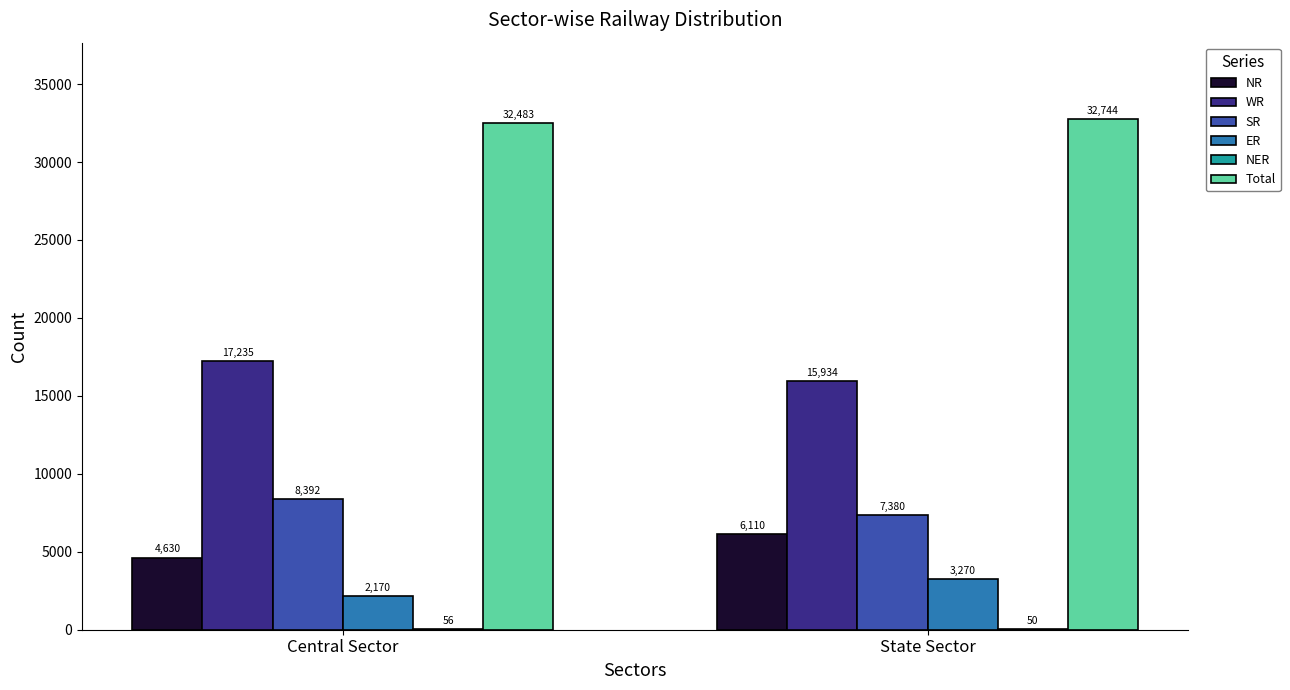

What is the sum of the SR values at State Sector and Central Sector?

15772